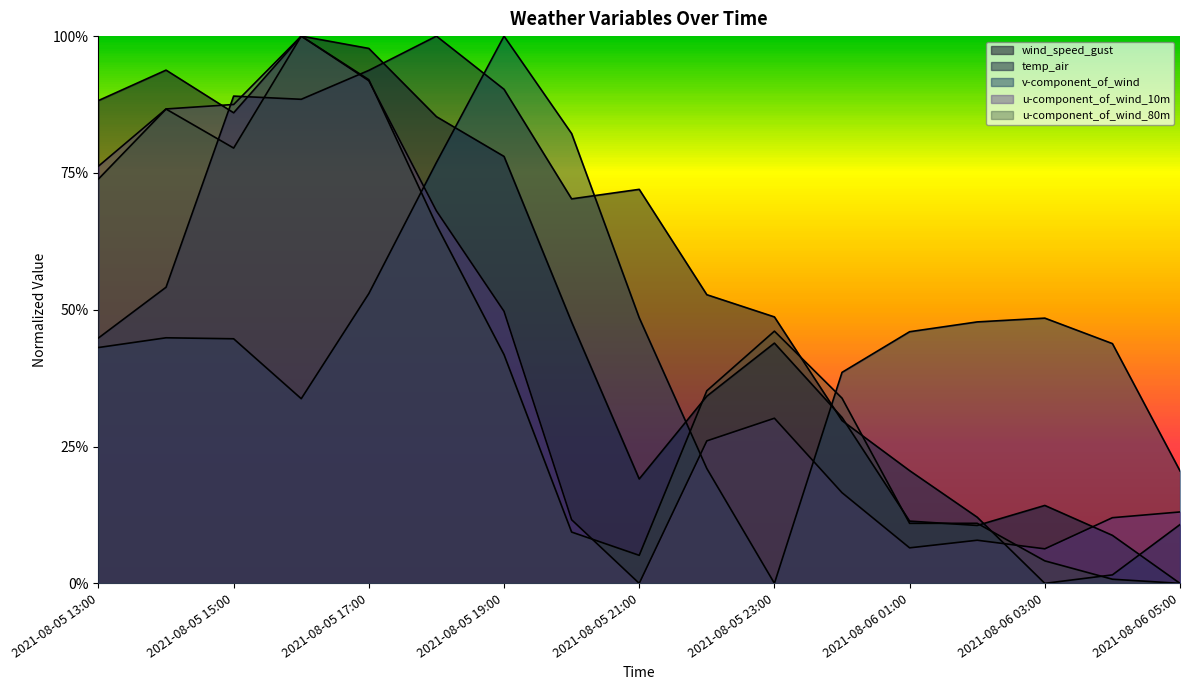

Which series has the largest total across all categories?

temp_air